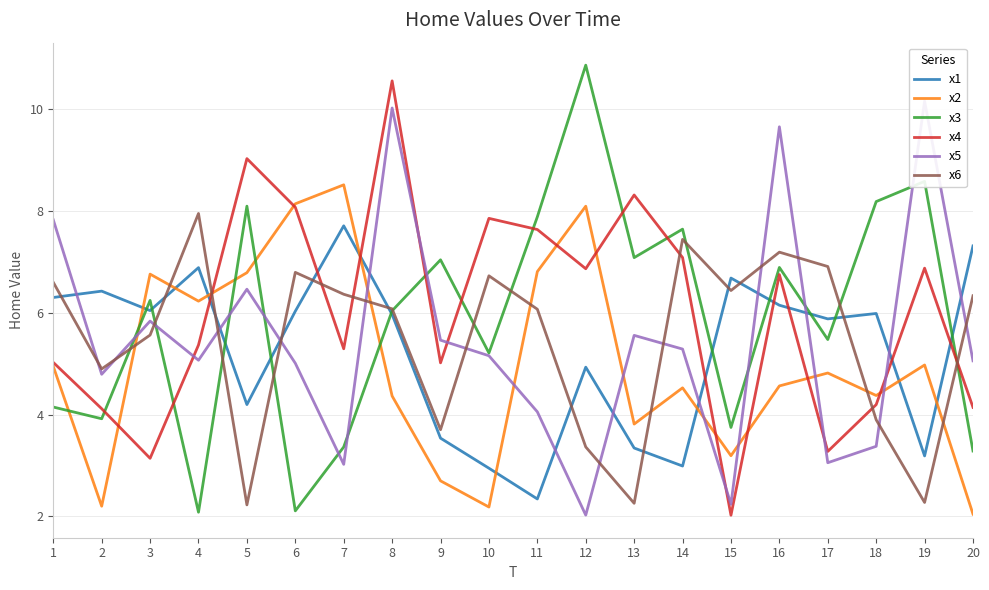

Reading left to right, list all the values displayed in this chart.

x1: 1=6.3	2=6.4	3=6.0	4=6.9	5=4.2	6=6.0	7=7.7	8=6.0	9=3.5	10=2.9	11=2.3	12=4.9	13=3.3	14=3.0	15=6.7	16=6.1	17=5.9	18=6.0	19=3.2	20=7.3
x2: 1=4.9	2=2.2	3=6.8	4=6.2	5=6.8	6=8.1	7=8.5	8=4.4	9=2.7	10=2.2	11=6.8	12=8.1	13=3.8	14=4.5	15=3.2	16=4.6	17=4.8	18=4.4	19=5.0	20=2.0
x3: 1=4.1	2=3.9	3=6.2	4=2.1	5=8.1	6=2.1	7=3.4	8=6.0	9=7.0	10=5.2	11=7.9	12=10.9	13=7.1	14=7.6	15=3.7	16=6.9	17=5.5	18=8.2	19=8.6	20=3.3
x4: 1=5.0	2=4.1	3=3.1	4=5.4	5=9.0	6=8.1	7=5.3	8=10.6	9=5.0	10=7.9	11=7.6	12=6.9	13=8.3	14=7.1	15=2.0	16=6.7	17=3.3	18=4.2	19=6.9	20=4.1
x5: 1=7.8	2=4.8	3=5.8	4=5.1	5=6.5	6=5.0	7=3.0	8=10.0	9=5.5	10=5.2	11=4.1	12=2.0	13=5.6	14=5.3	15=2.2	16=9.7	17=3.1	18=3.4	19=10.2	20=5.1
x6: 1=6.6	2=4.9	3=5.6	4=7.9	5=2.2	6=6.8	7=6.4	8=6.1	9=3.7	10=6.7	11=6.1	12=3.4	13=2.3	14=7.4	15=6.4	16=7.2	17=6.9	18=3.9	19=2.3	20=6.3